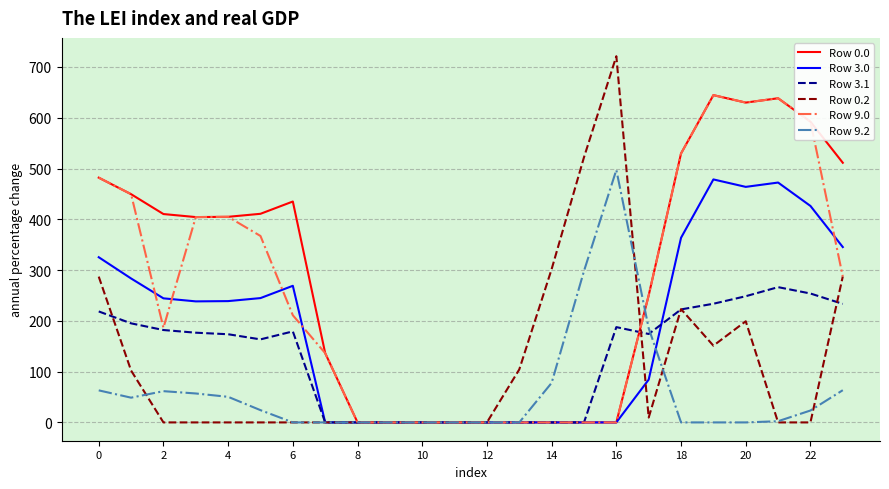

Which series has the largest total across all categories?

Row 0.0